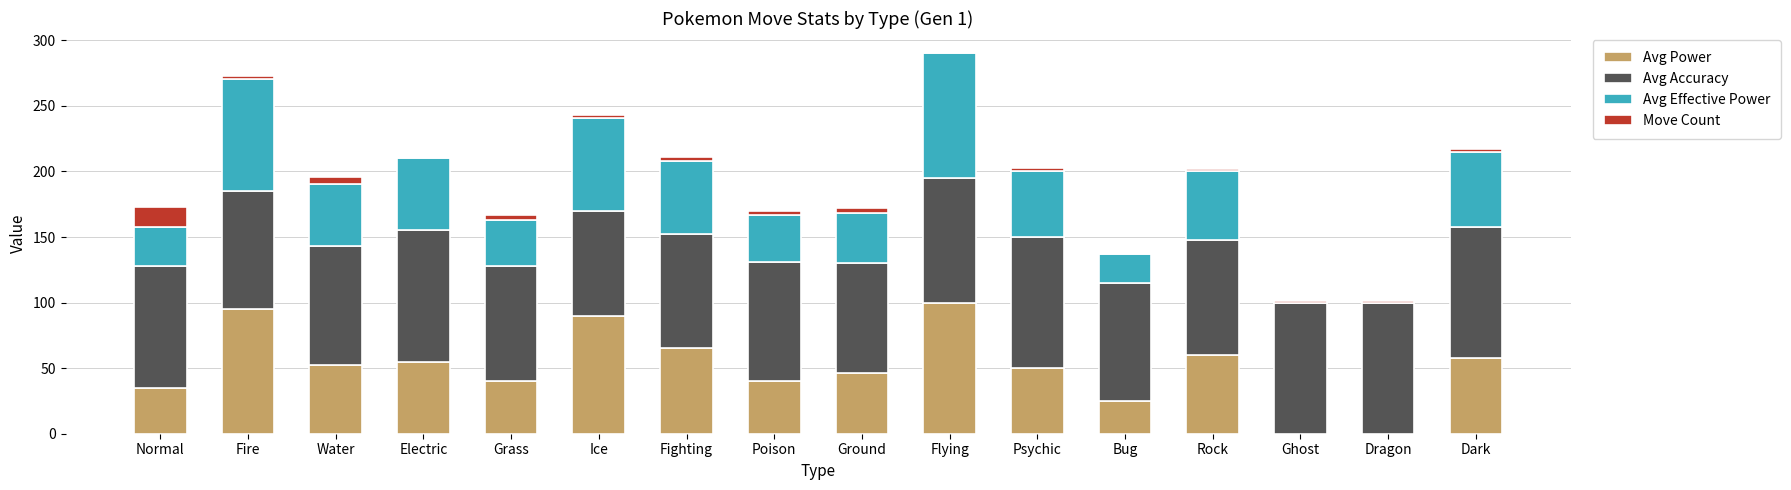

The value of Avg Power at Fighting is 89.0. True or false?

False